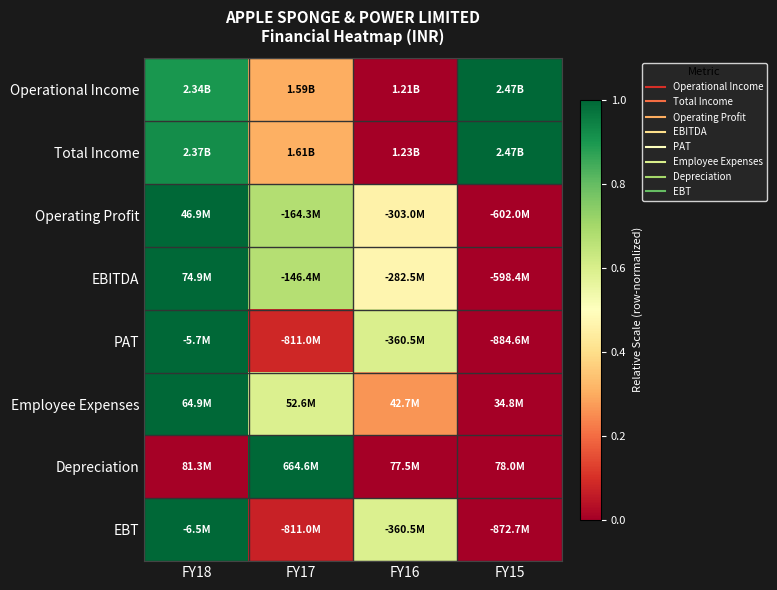

At how many categories does at least one series exceed 0?

4